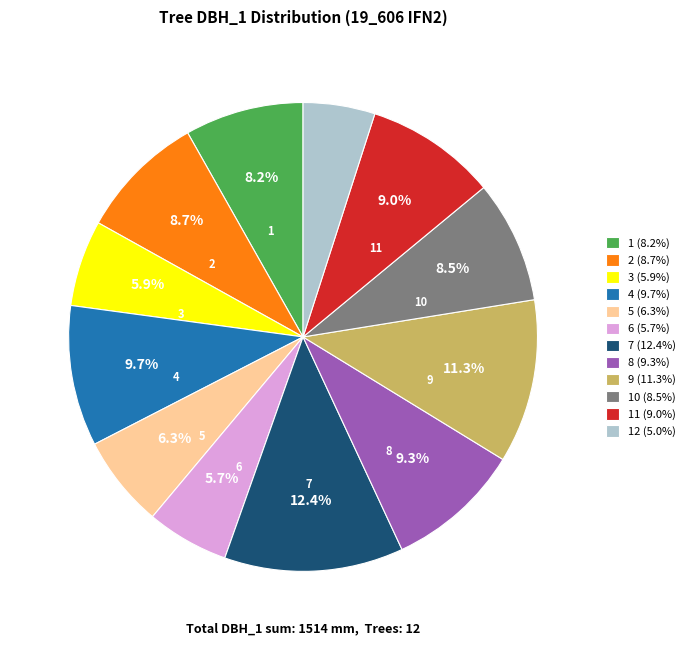

What is the ratio of the value at 9 (11.3%) to the value at 2 (8.7%)?

1.3